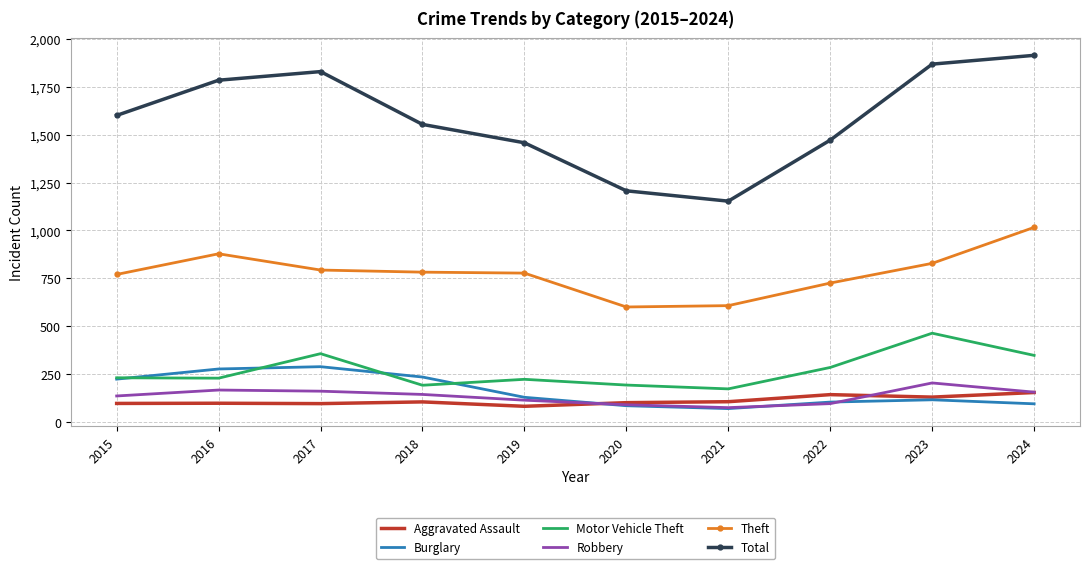

What is the difference between the maximum and minimum values in the Aggravated Assault series?

72